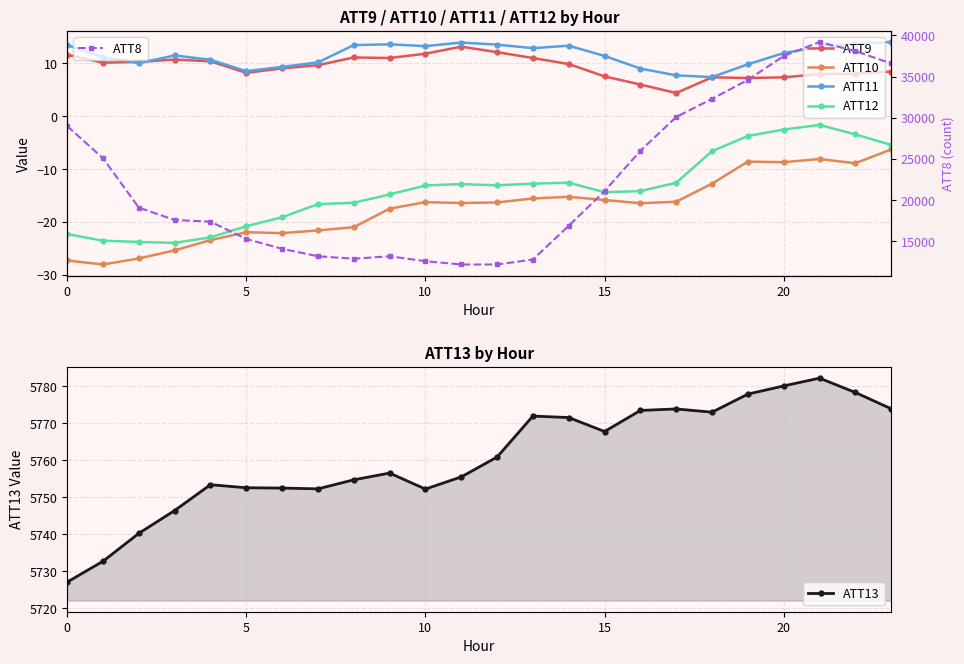

At which label does ATT9 reach its peak?

11